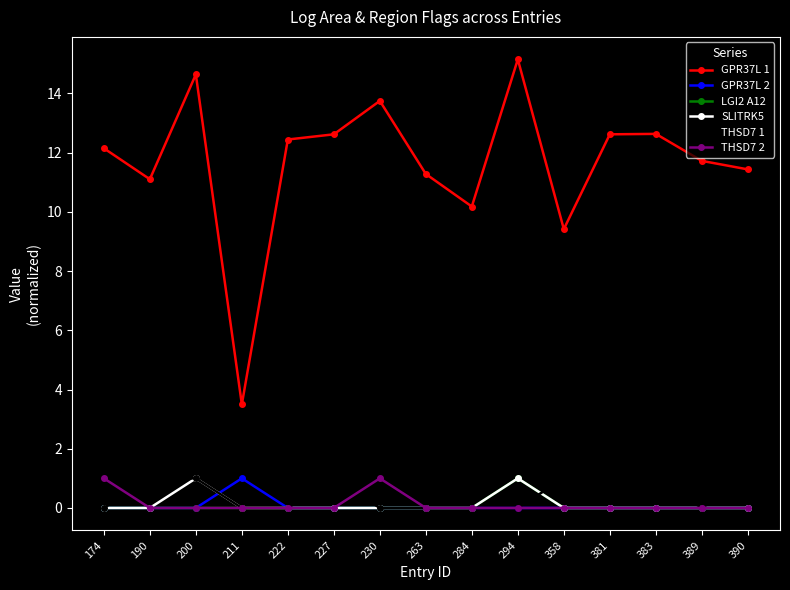

Which label corresponds to the largest value in the chart?

294